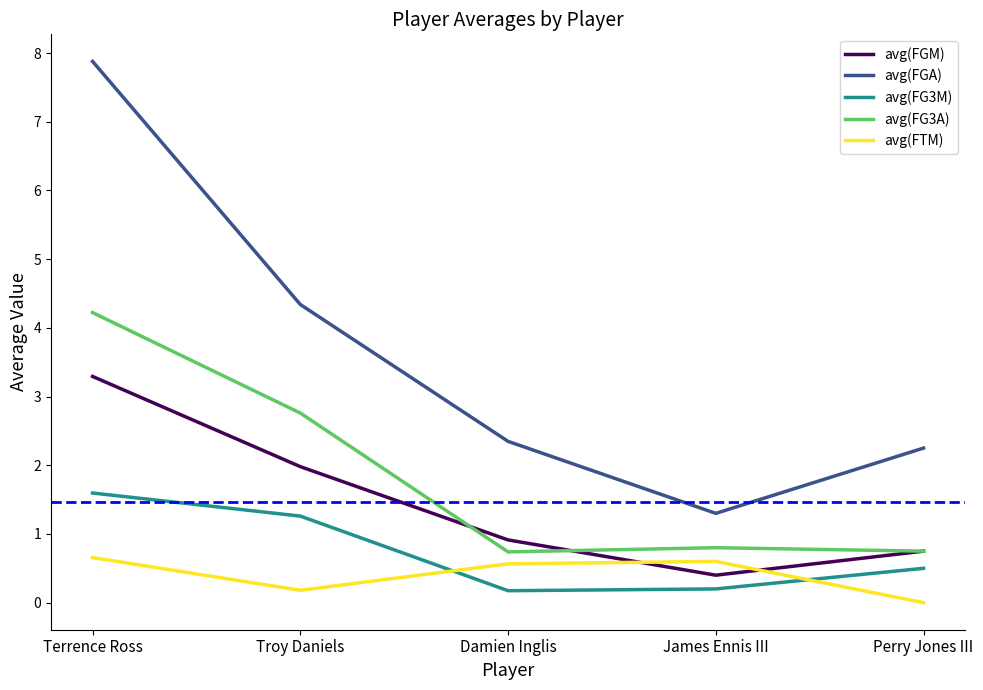

True or false: avg(FGM) and avg(FTM) cross at least once.

True